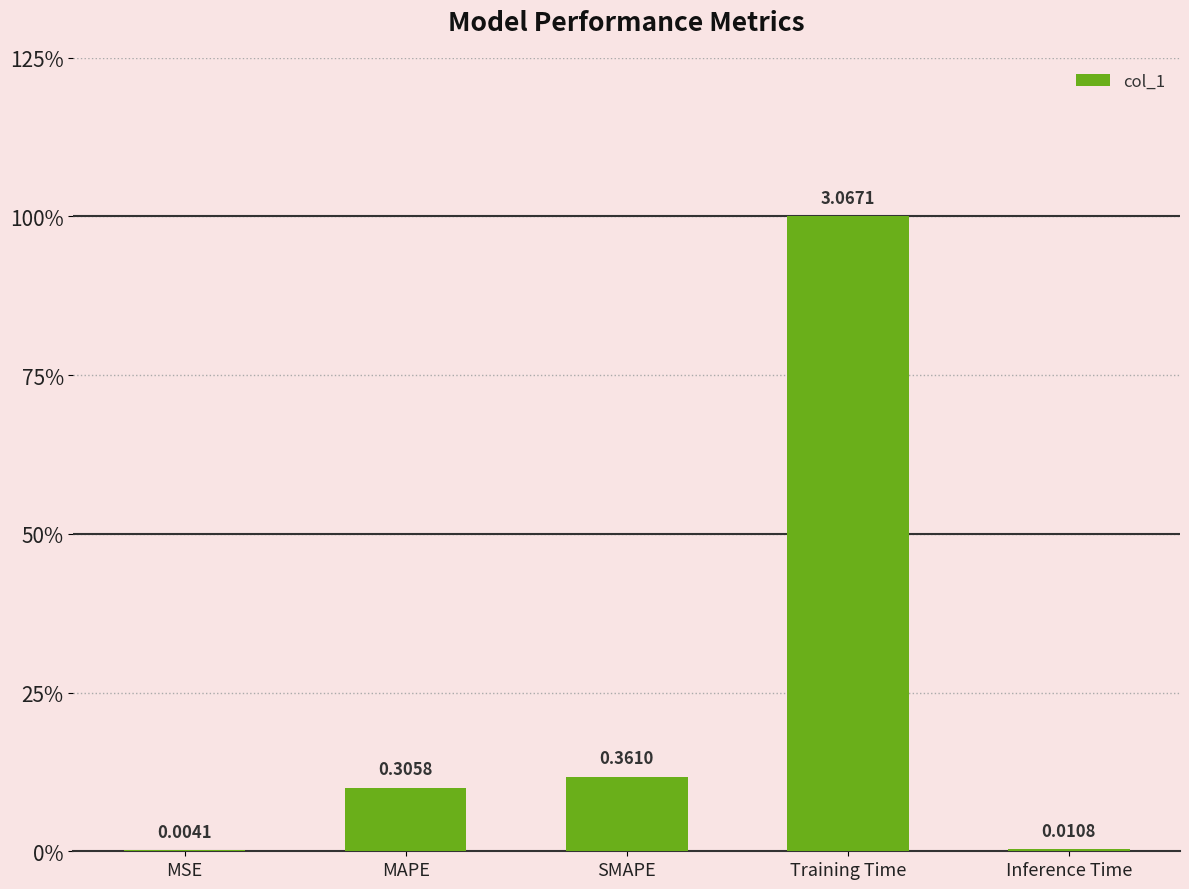

What is the difference between the second highest and second lowest values?

0.4